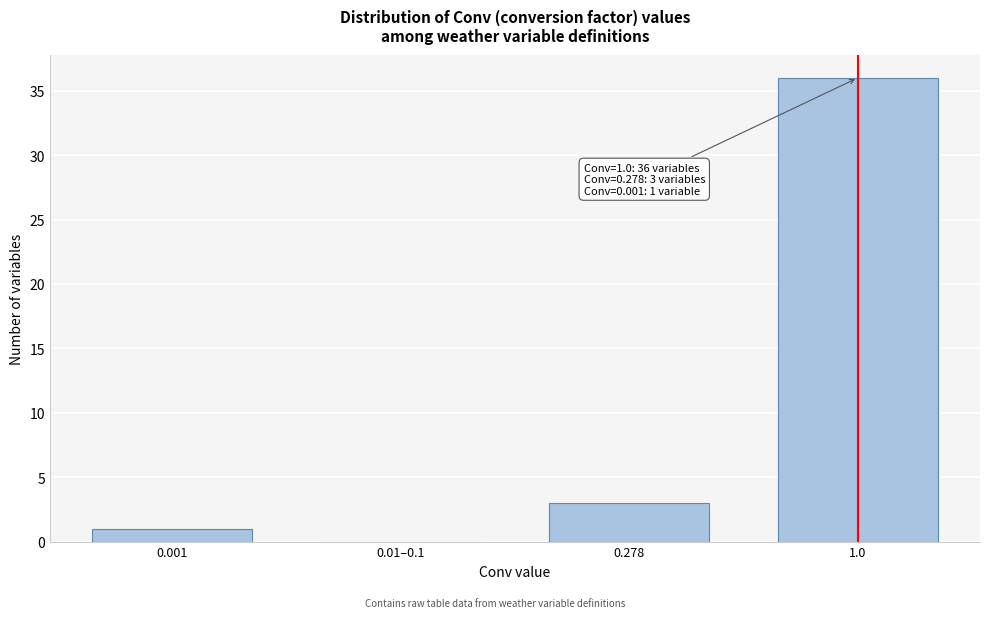

Reading right to left, what are all the values shown in this chart?

1.0=36	0.278=3	0.01–0.1=0	0.001=1